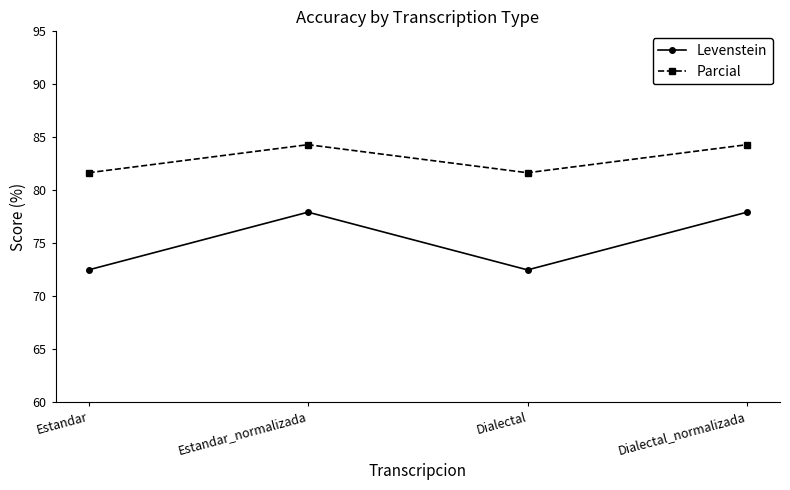

How many lines are shown in the chart?

2